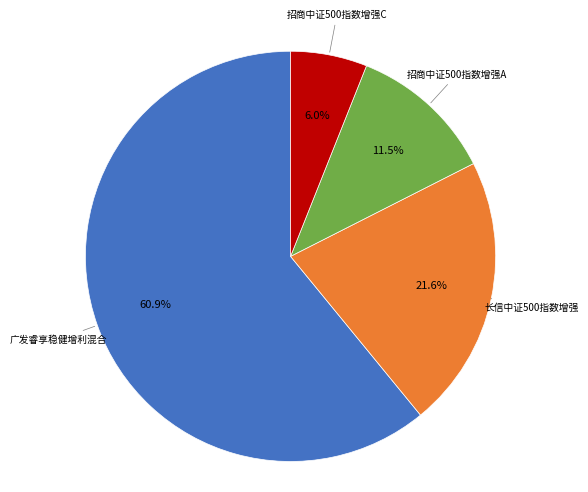

Is there any slice that represents more than half of the pie?

Yes